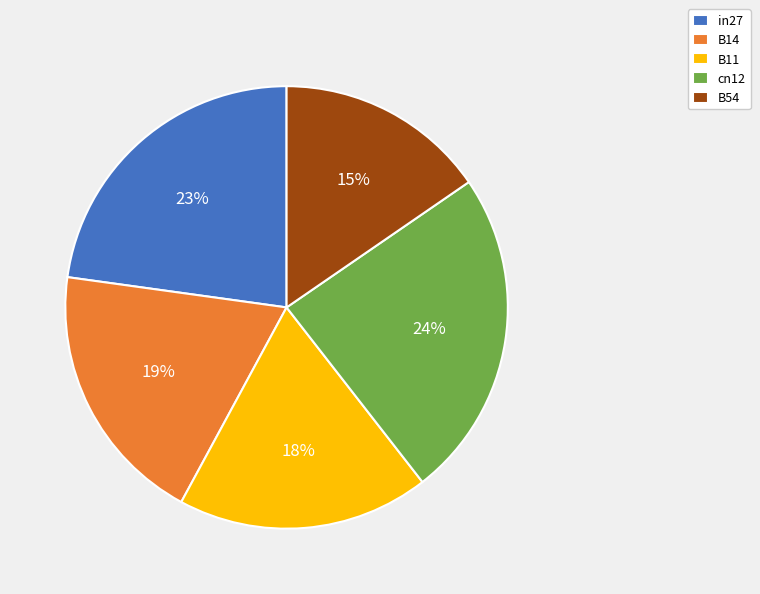

Which category has the smallest portion of the pie?

B54